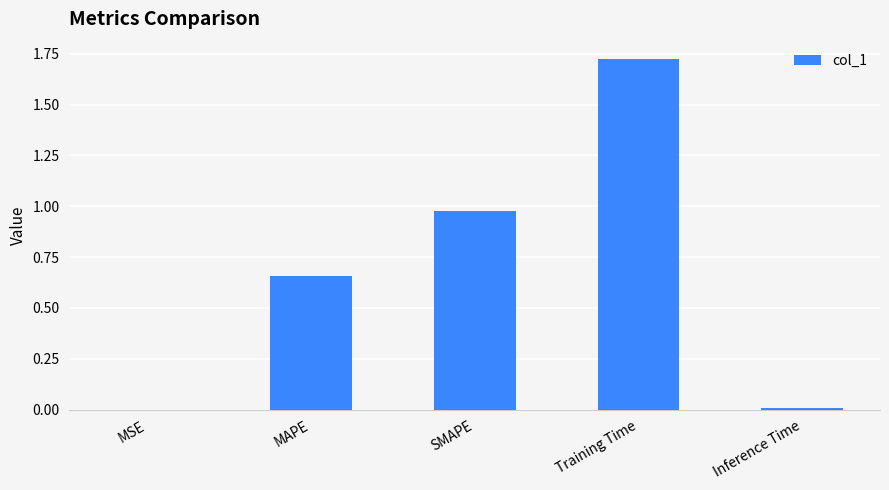

Are the bars horizontal?

No